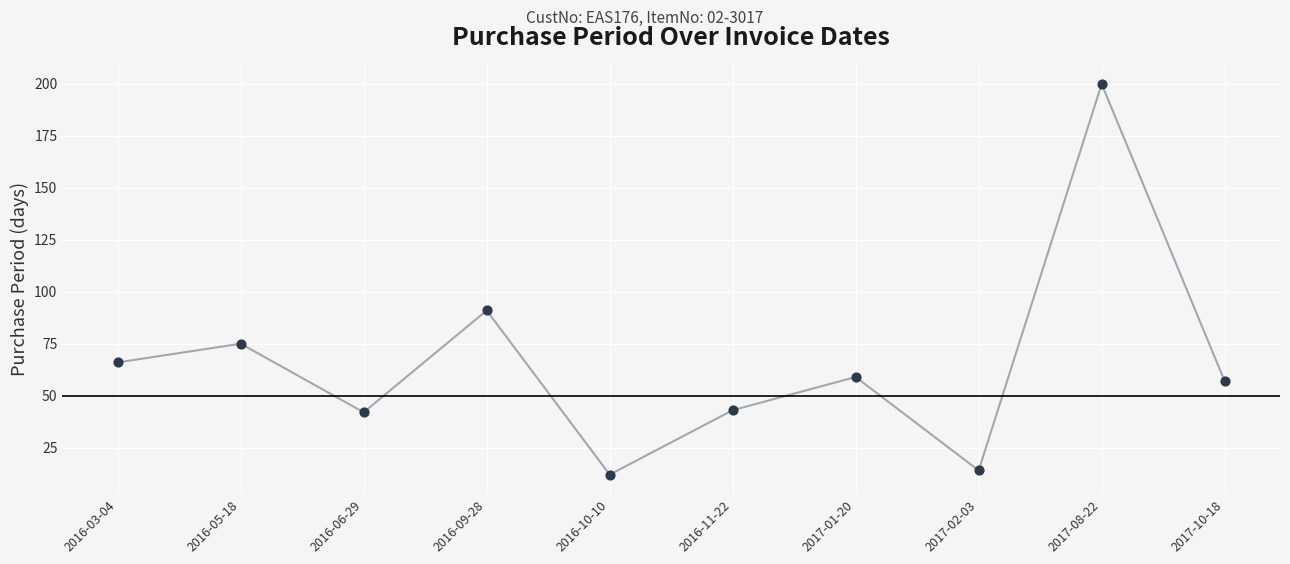

Between 2016-03-04 and 2017-08-22, which is larger?

2017-08-22